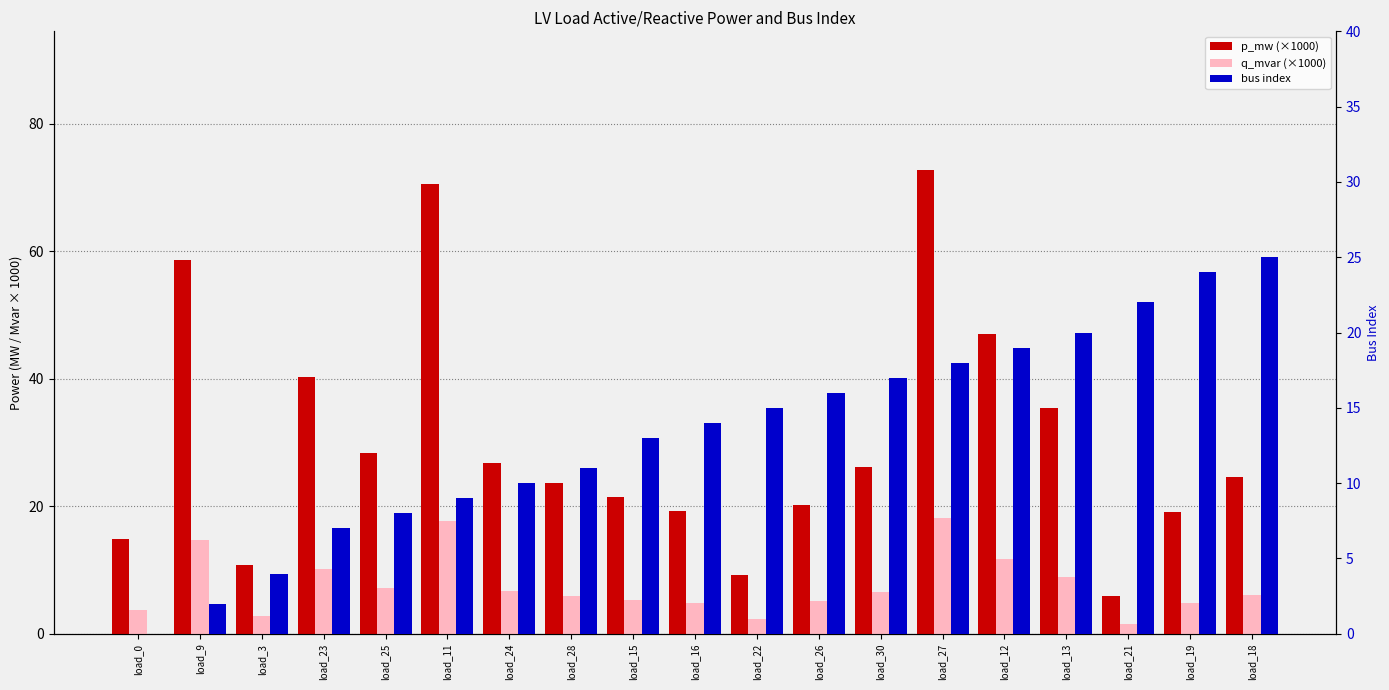

What is the greatest value displayed?

72.7